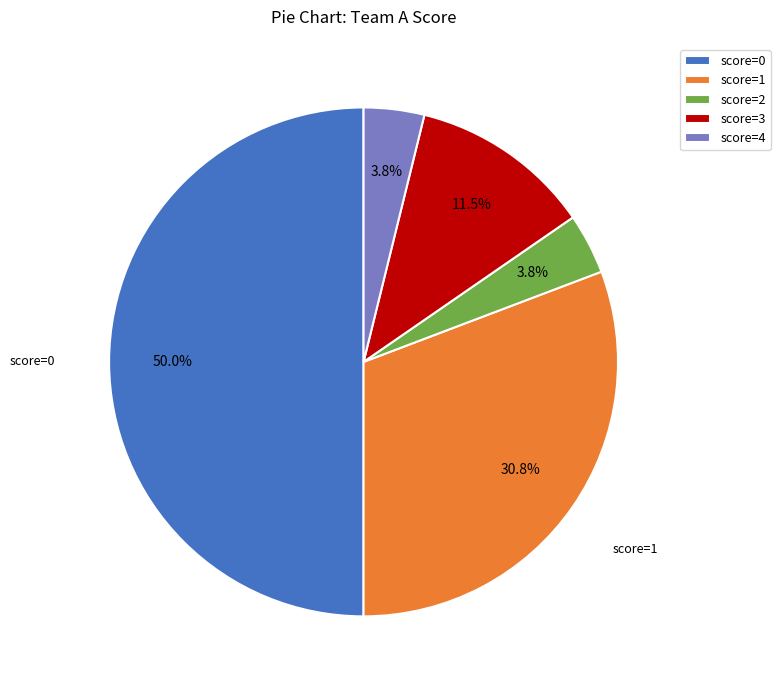

Which category has the biggest portion of the pie?

score=0